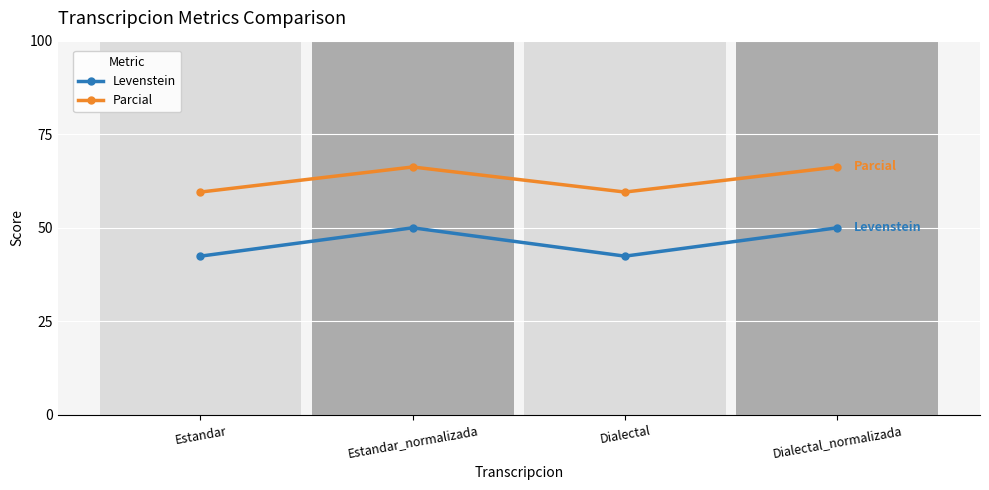

Which category has the highest value in the Levenstein series?

Estandar_normalizada